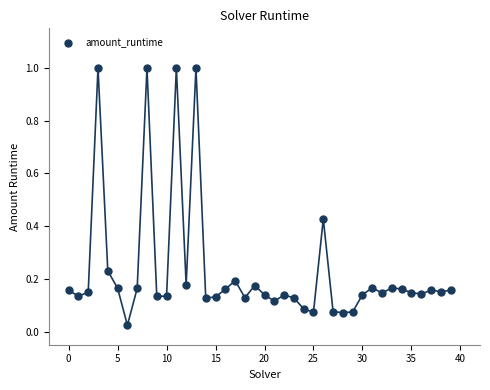

What is the range of Y values (max minus min)?

1.0